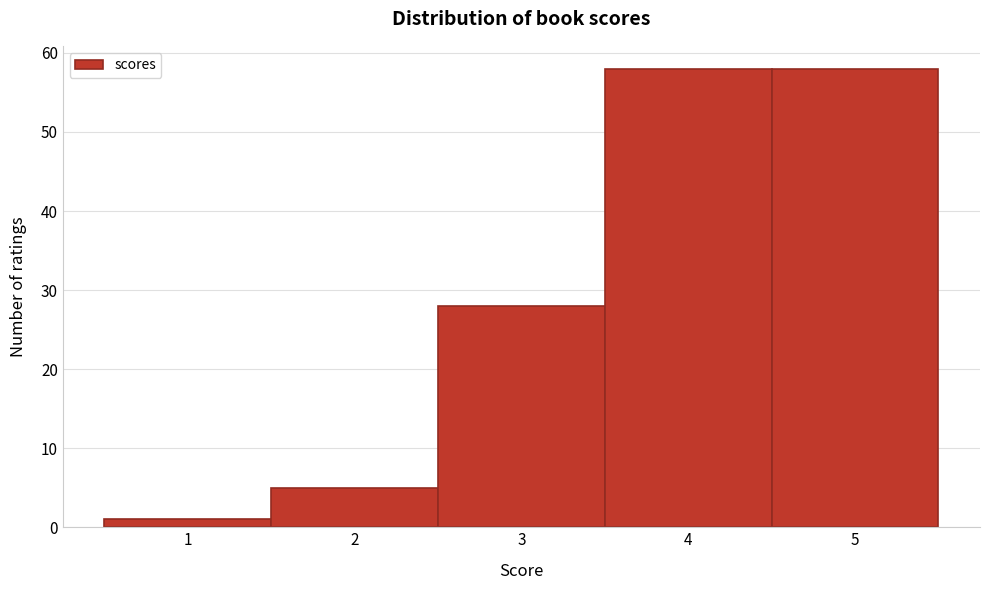

Reading left to right, list every bar in this chart as the range it spans on the x-axis followed by its height. The values are not printed on the chart, so give them approximately, as read against the axis.

0.5 to 1.5: 1
1.5 to 2.5: 5
2.5 to 3.5: 28
3.5 to 4.5: 58
4.5 to 5.5: 58